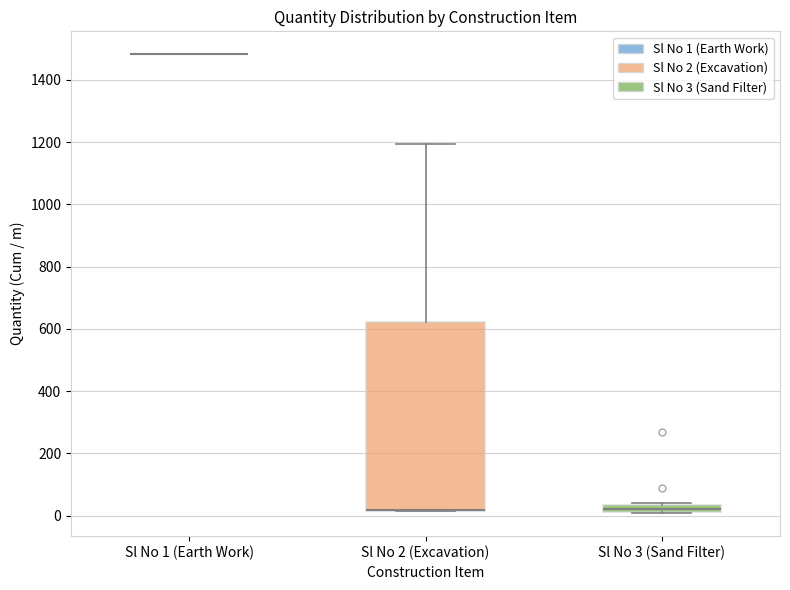

Which box is the tallest, from its lower edge to its upper edge?

Sl No 2 (Excavation)